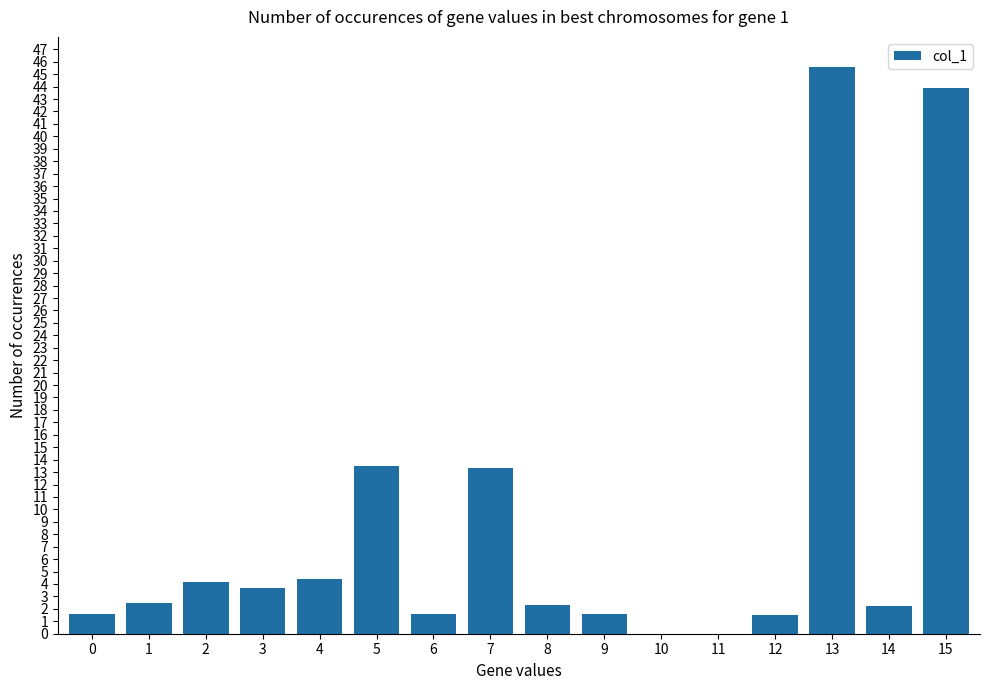

Which label corresponds to the largest value in the chart?

13